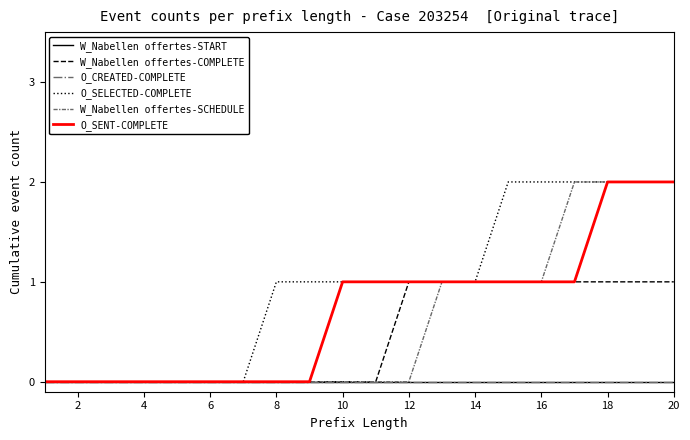

Does the chart display data point markers on the line(s)?

No